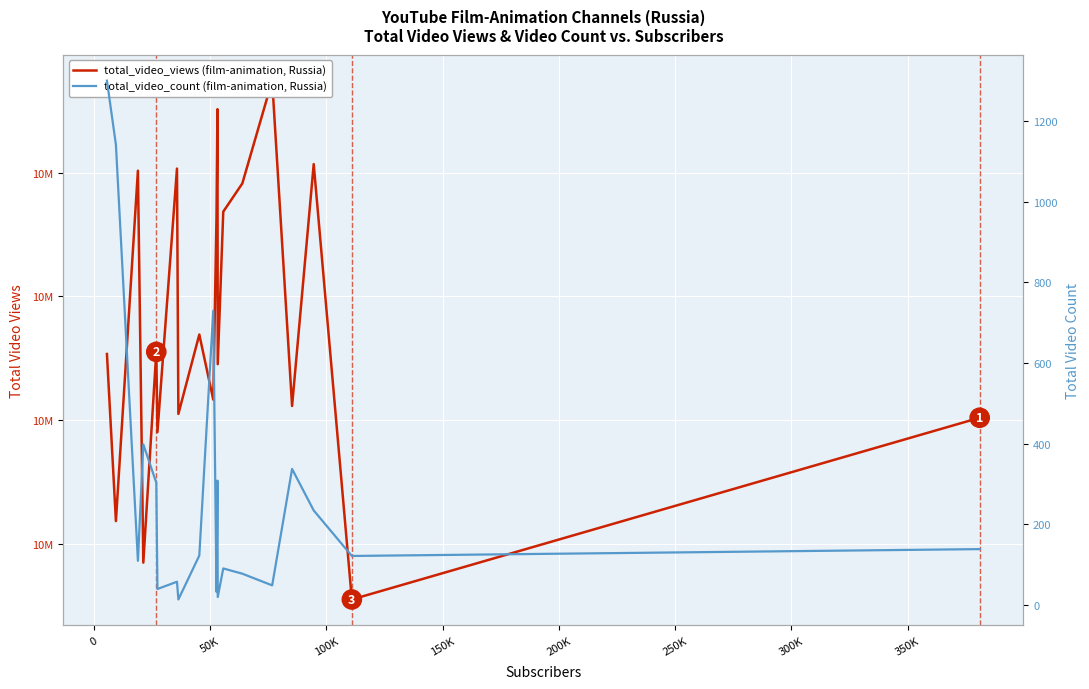

How many interior local valleys does the total_video_views series have?

8